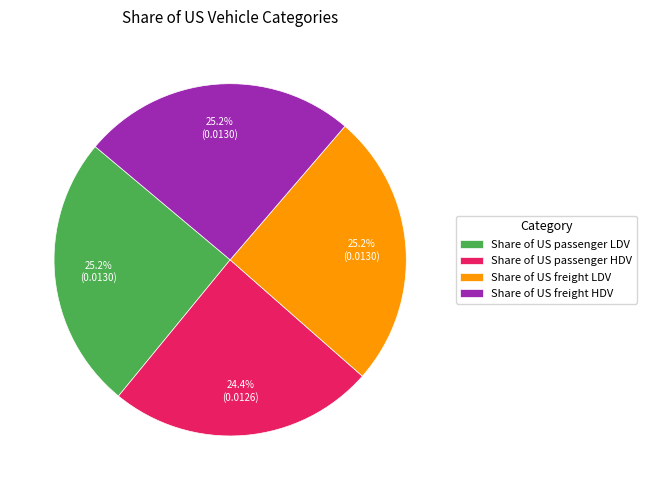

Combined, what portion of the pie is Share of US freight HDV and Share of US passenger HDV?

49.6%